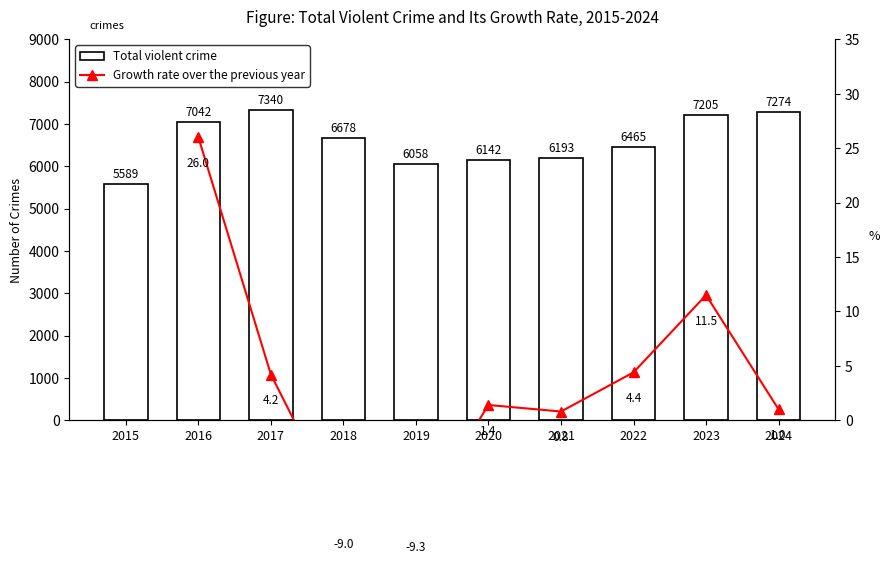

At which label is the value closest to 6464?

2022